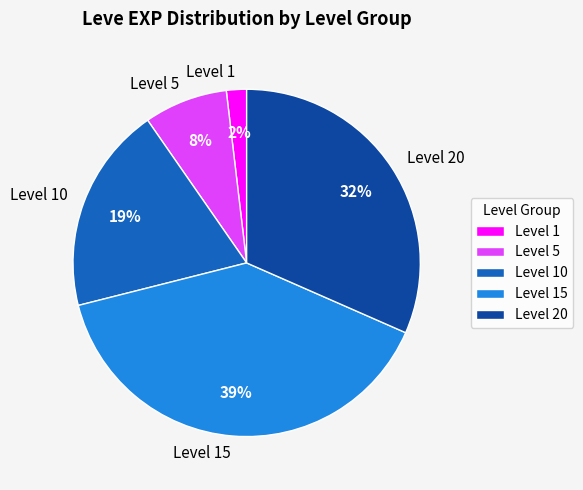

Is the sum of Level 20 and Level 15 greater than half?

Yes